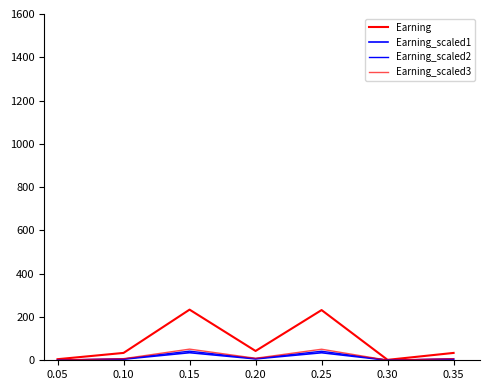

How many lines are shown in the chart?

4